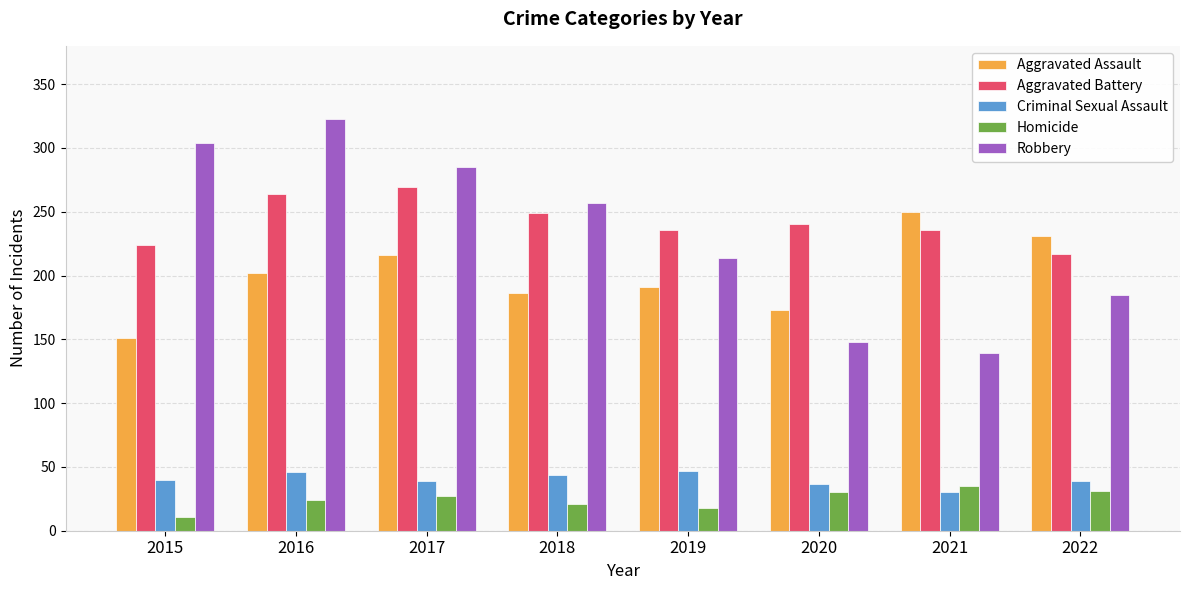

True or false: Aggravated Assault has a value of 104 at 2018.

False